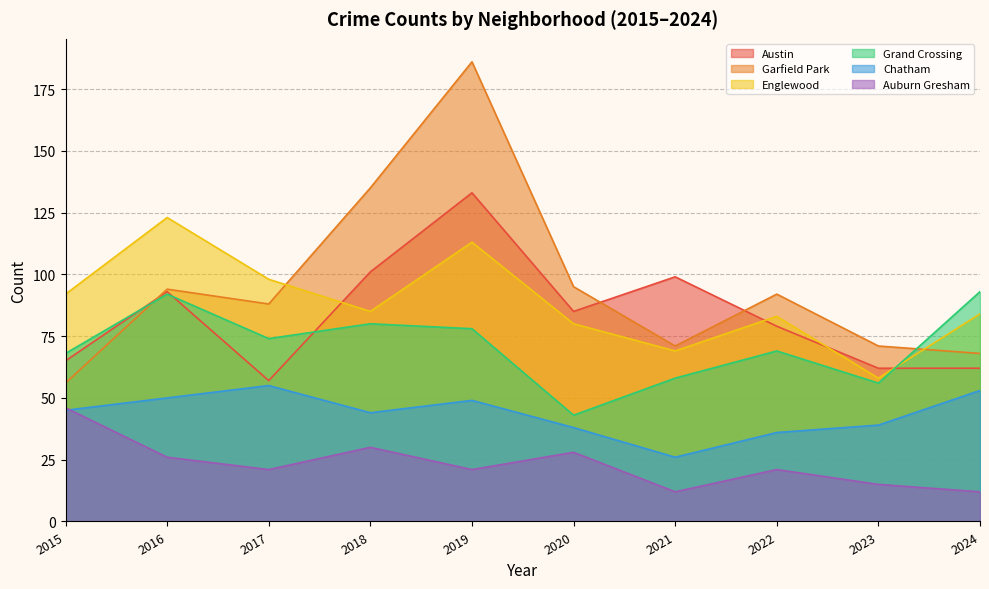

Is it true that Chatham equals 39 at 2023?

True